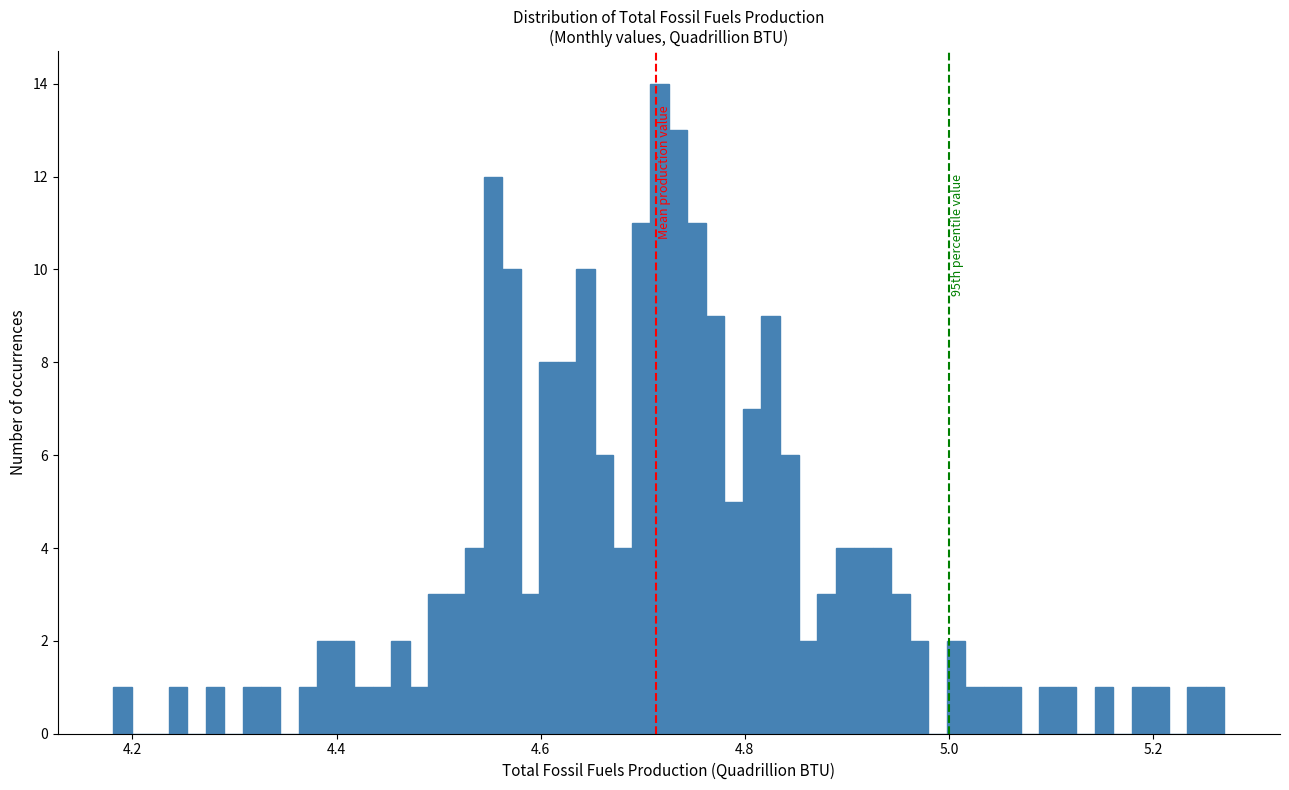

Read against the x-axis, roughly where is the centre of the tallest bar?

4.72